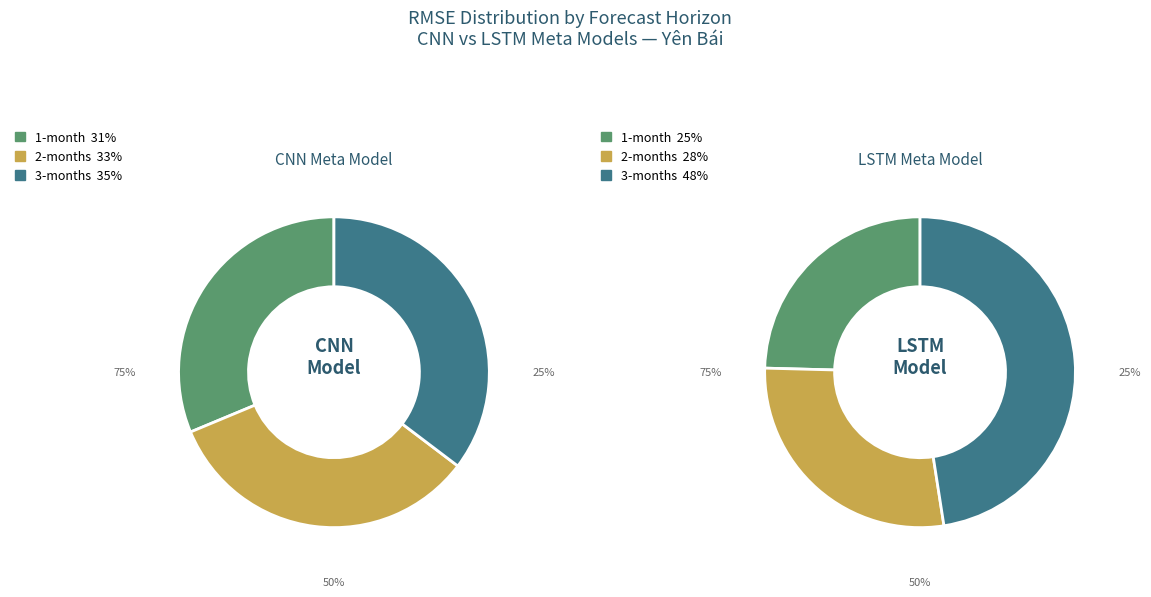

What percentage is the LSTM slice, to the nearest percent?

47%